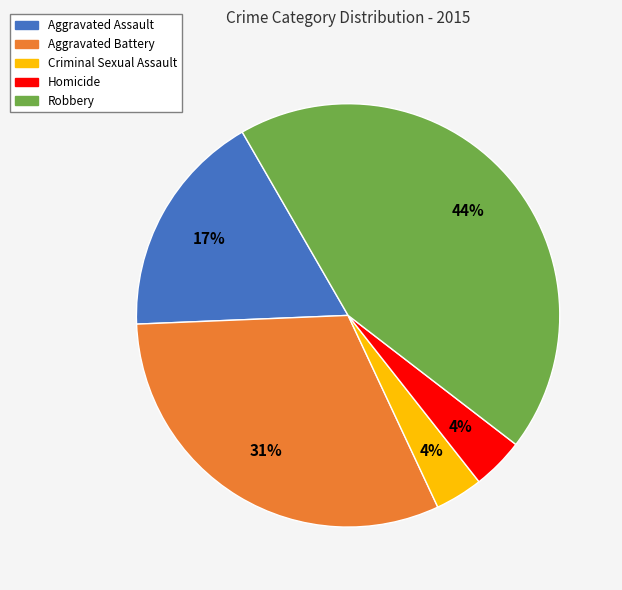

Do Criminal Sexual Assault and Homicide together represent more than half of the pie?

No